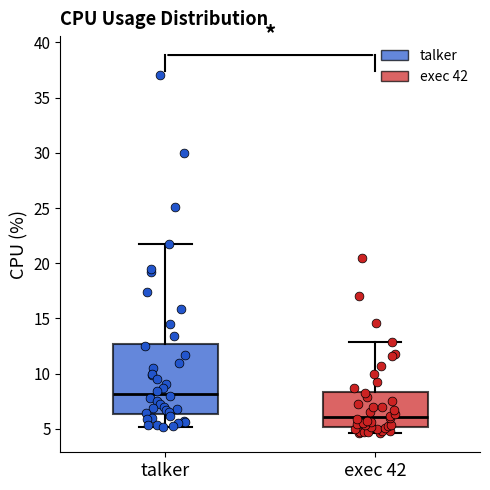

Reading left to right, read every box against the y-axis: the position of its median line, the range the box covers, and the ends of its whiskers. The values are not printed on the chart, so give them approximately, as read against the axis.

talker: median 8.0, box 6.5 to 12.5, whiskers 5.0 to 21.5
exec 42: median 6.0, box 5.0 to 8.5, whiskers 4.5 to 13.0